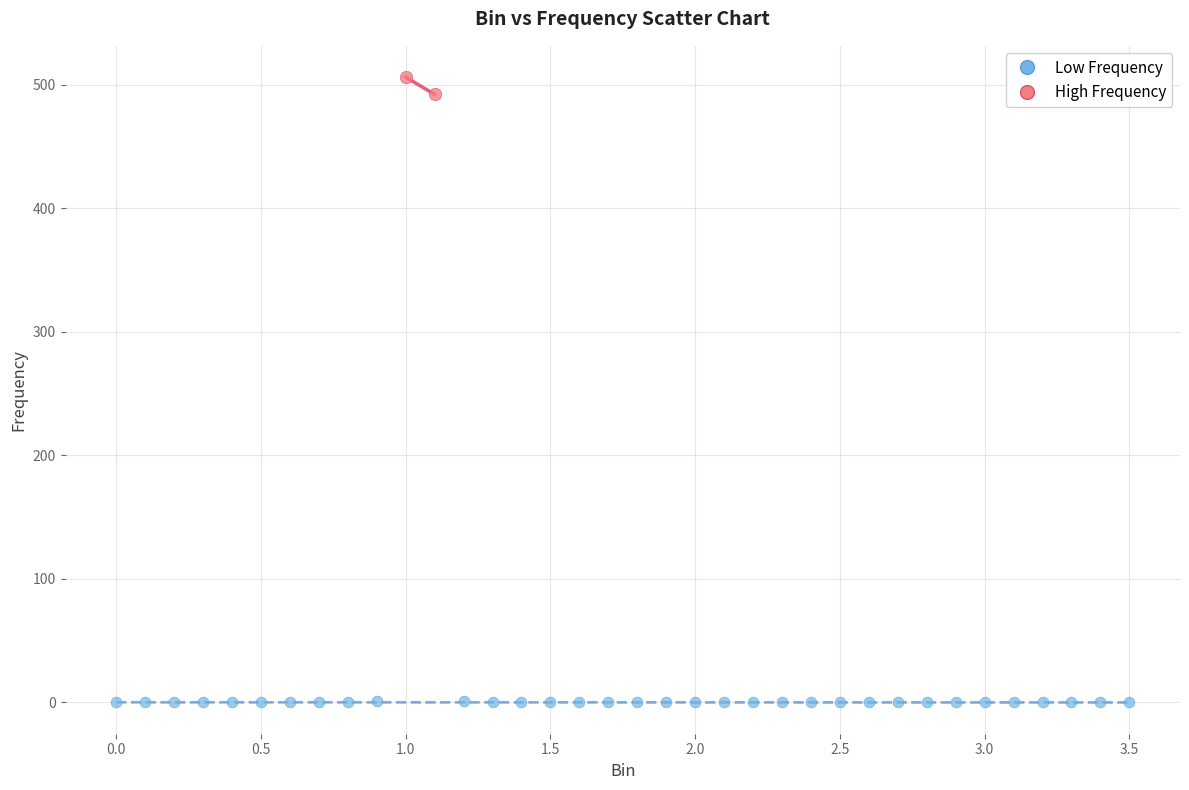

Which series has the largest Y range (max minus min)?

High Frequency